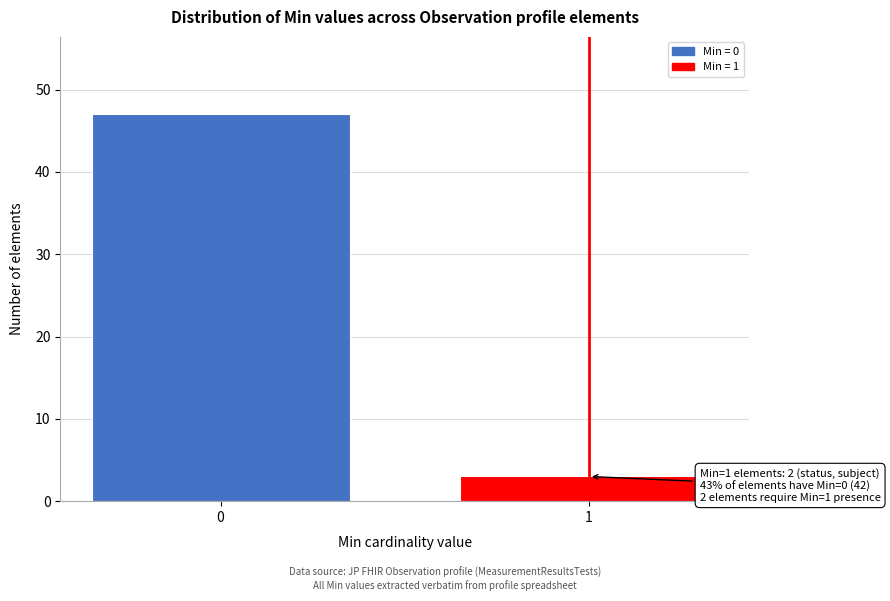

Reading right to left, list all the values displayed in this chart.

1=3	0=47